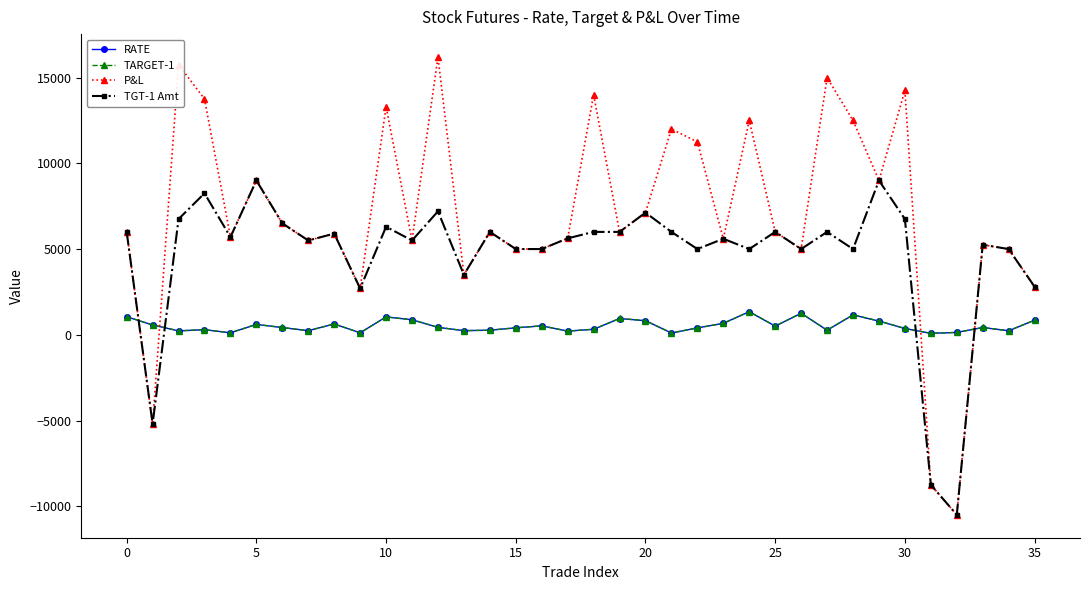

What is the maximum value for TGT-1 Amt?

9000.0